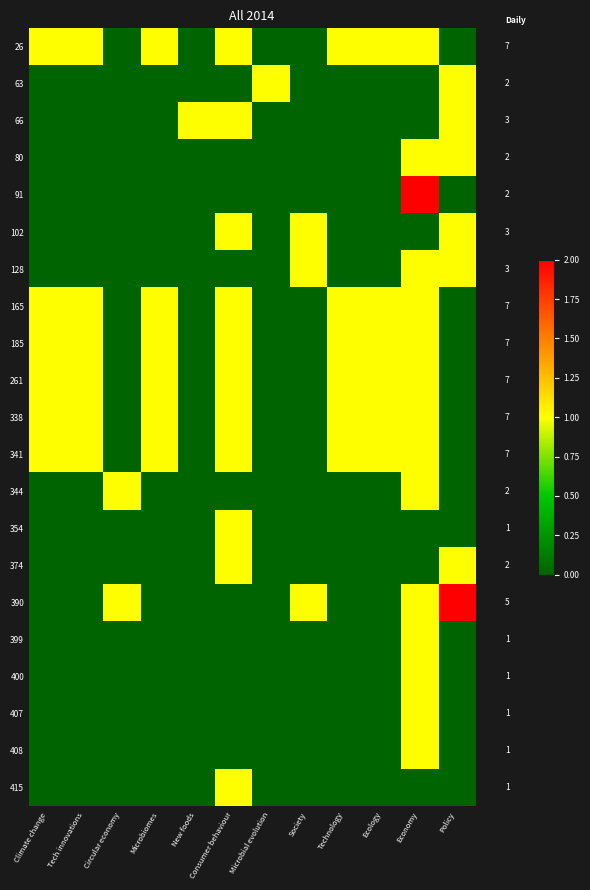

At which category is the sum across all series the highest?

Economy